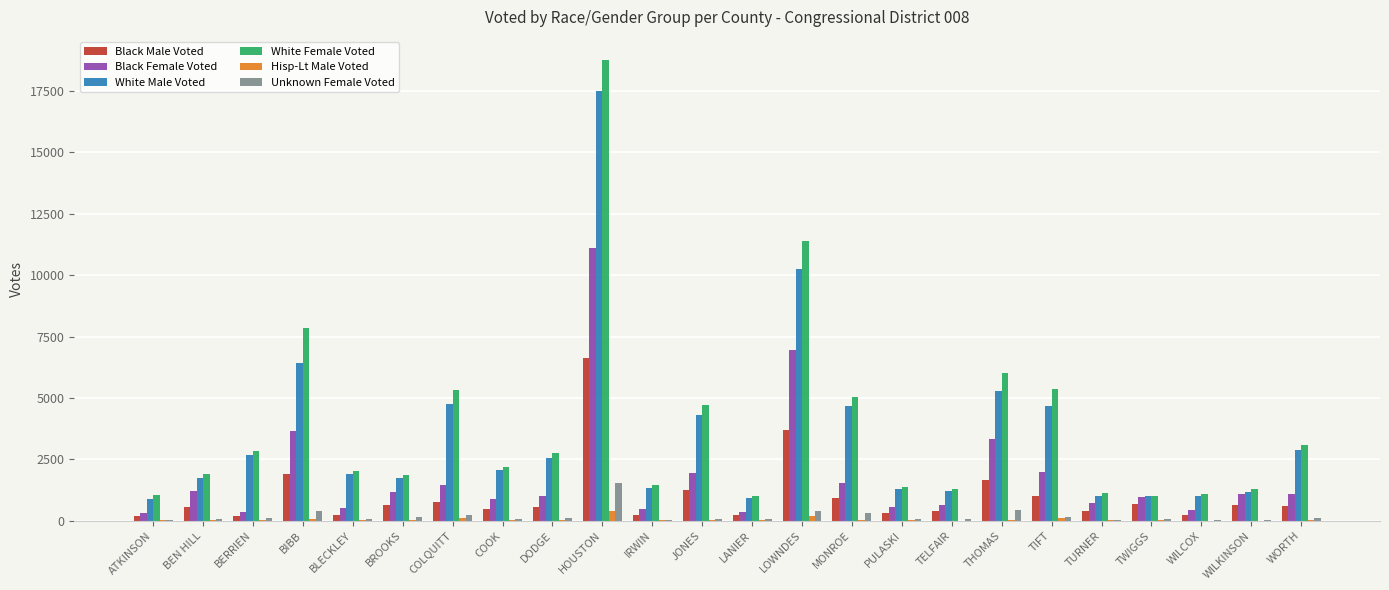

The value of White Female Voted at LOWNDES is 15519. True or false?

False